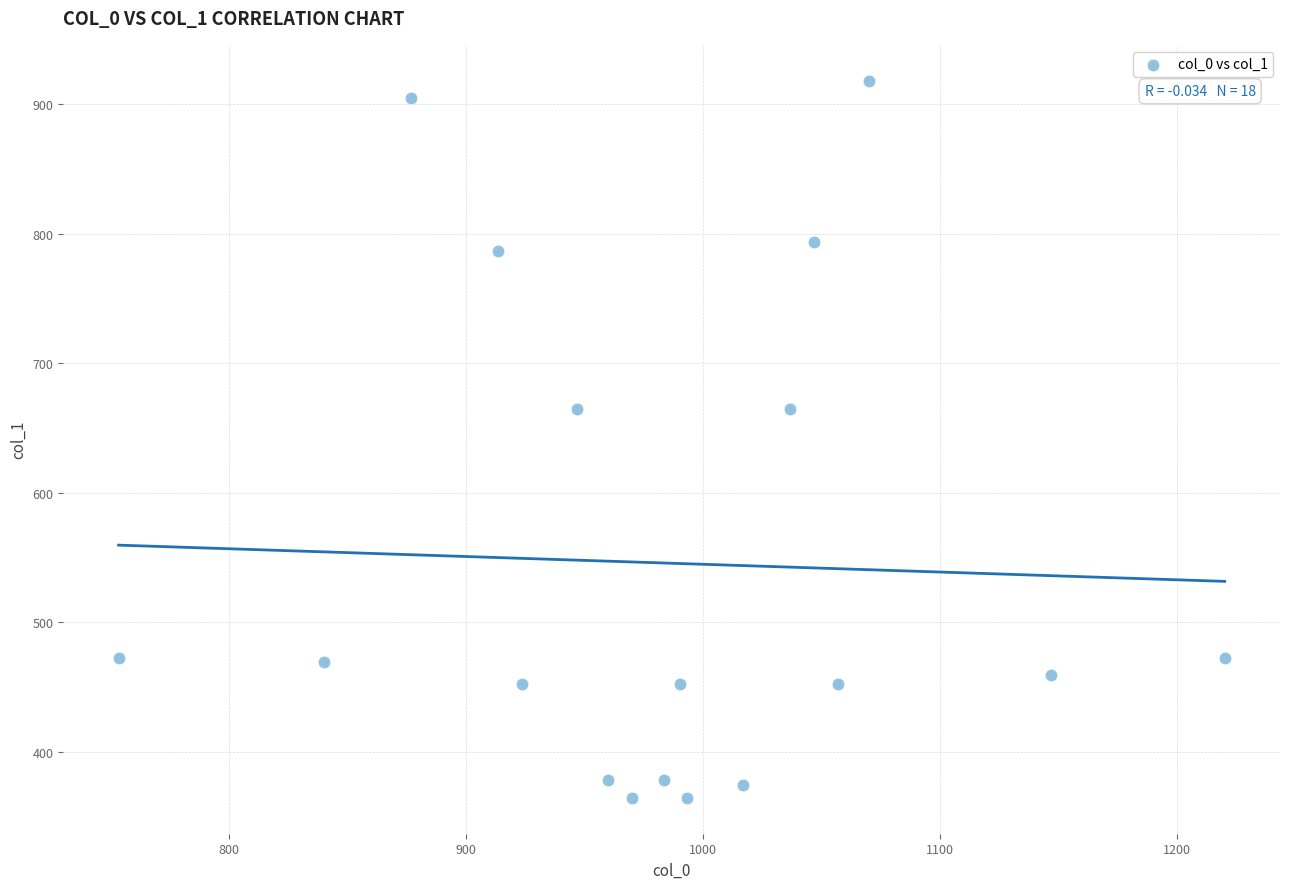

What is the range of X values (max minus min)?

466.7